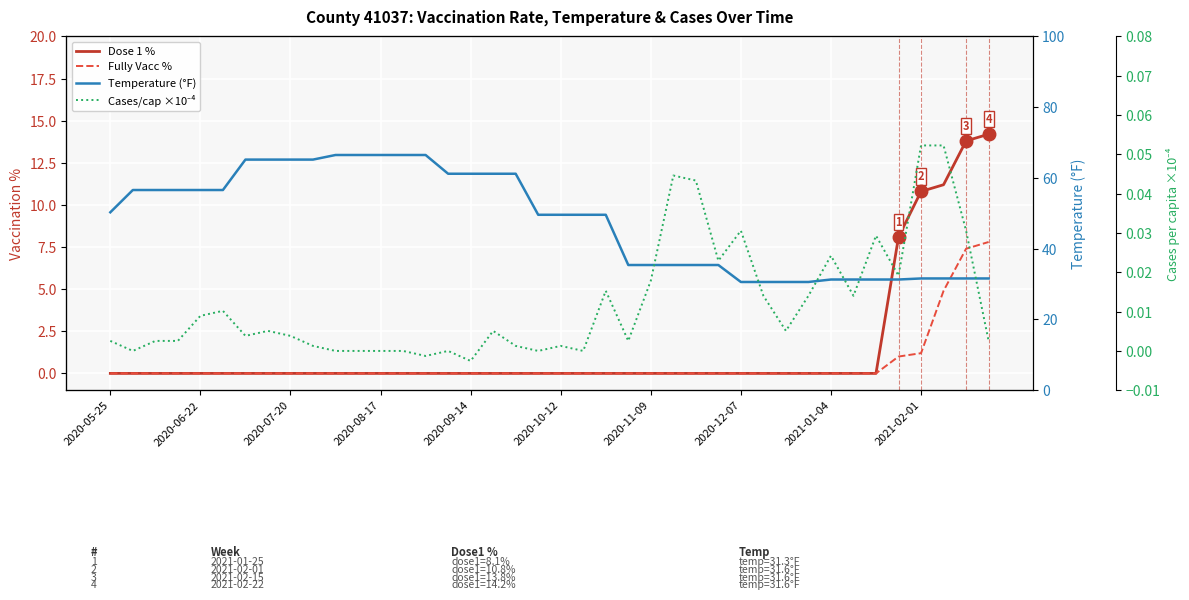

What is the greatest value displayed?

66.5